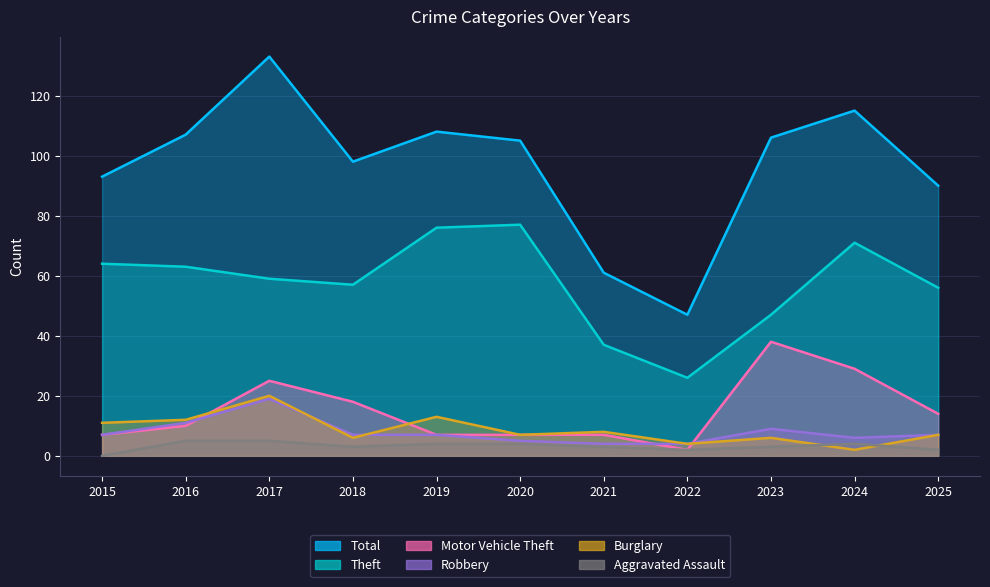

Reading left to right, extract all data points from this chart.

Total: 2015=93	2016=107	2017=133	2018=98	2019=108	2020=105	2021=61	2022=47	2023=106	2024=115	2025=90
Theft: 2015=64	2016=63	2017=59	2018=57	2019=76	2020=77	2021=37	2022=26	2023=47	2024=71	2025=56
Motor Vehicle Theft: 2015=7	2016=10	2017=25	2018=18	2019=7	2020=7	2021=7	2022=2	2023=38	2024=29	2025=14
Burglary: 2015=11	2016=12	2017=20	2018=6	2019=13	2020=7	2021=8	2022=4	2023=6	2024=2	2025=7
Robbery: 2015=7	2016=11	2017=19	2018=7	2019=7	2020=5	2021=4	2022=4	2023=9	2024=6	2025=7
Aggravated Assault: 2015=0	2016=5	2017=5	2018=3	2019=4	2020=4	2021=3	2022=2	2023=3	2024=4	2025=2